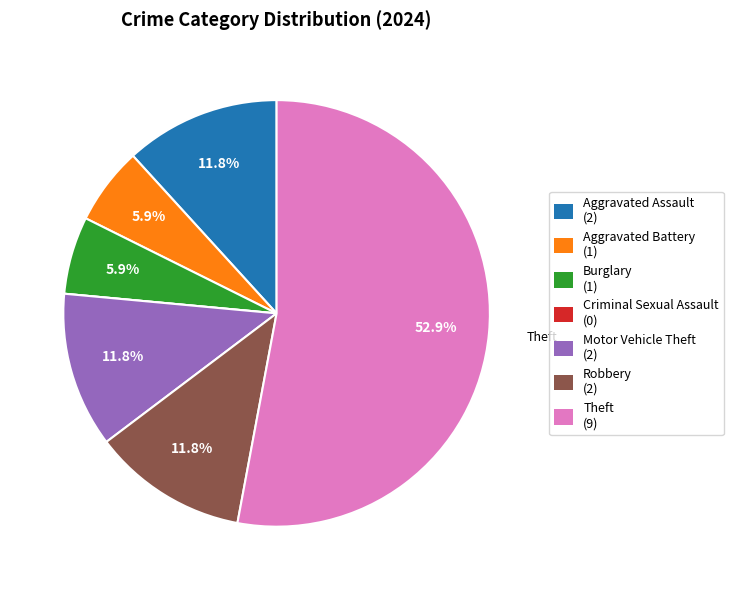

Does any single category account for the majority?

Yes